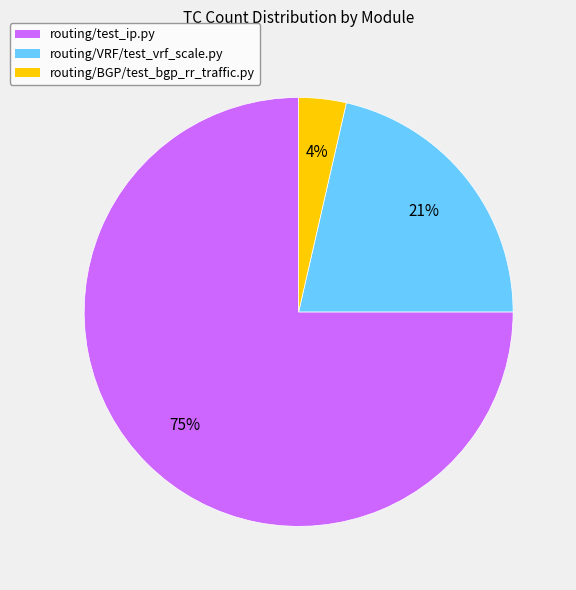

The routing/test_ip.py slice represents 75% of the pie. True or false?

True